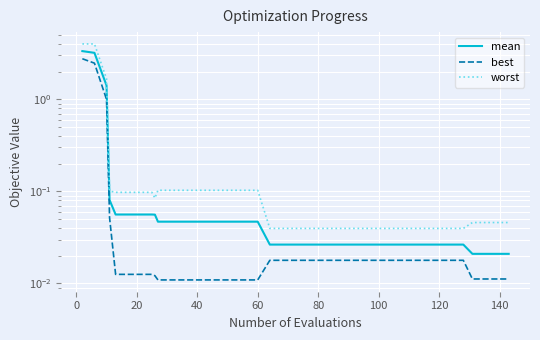

Which series has the largest range (max minus min)?

worst